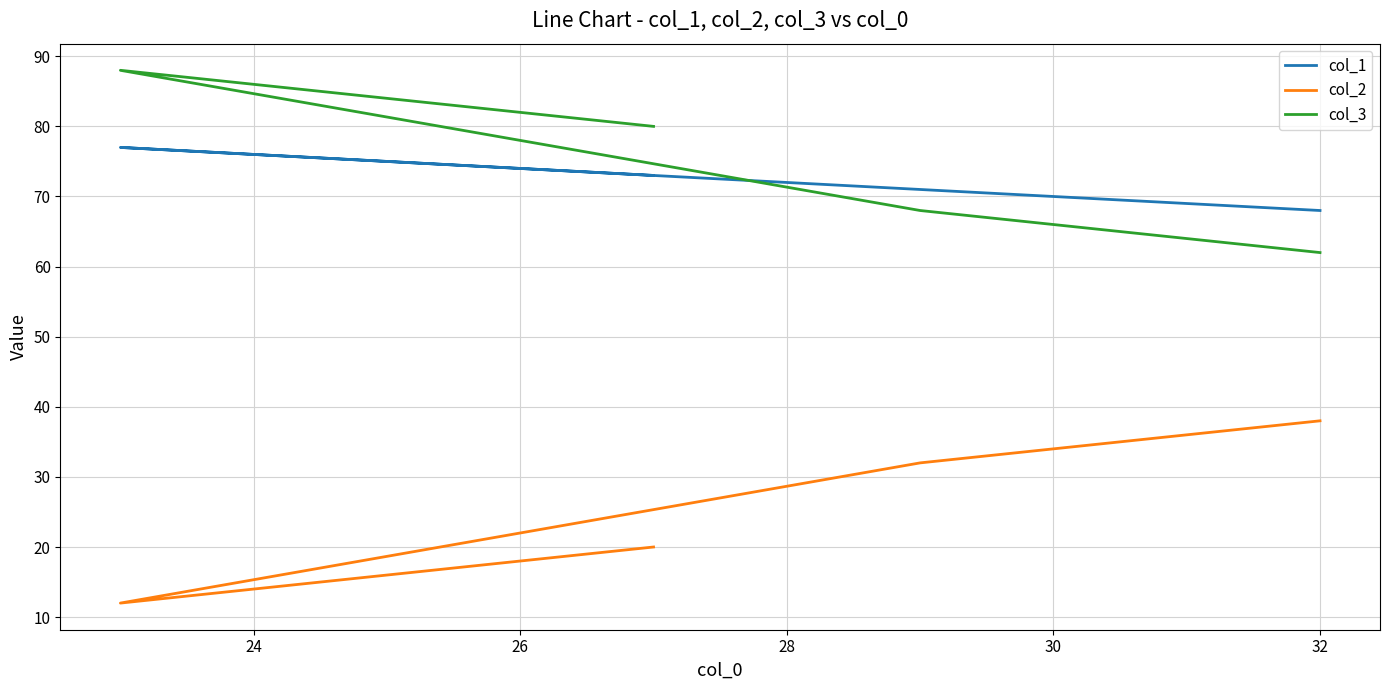

What is the highest value of the col_1 series?

77